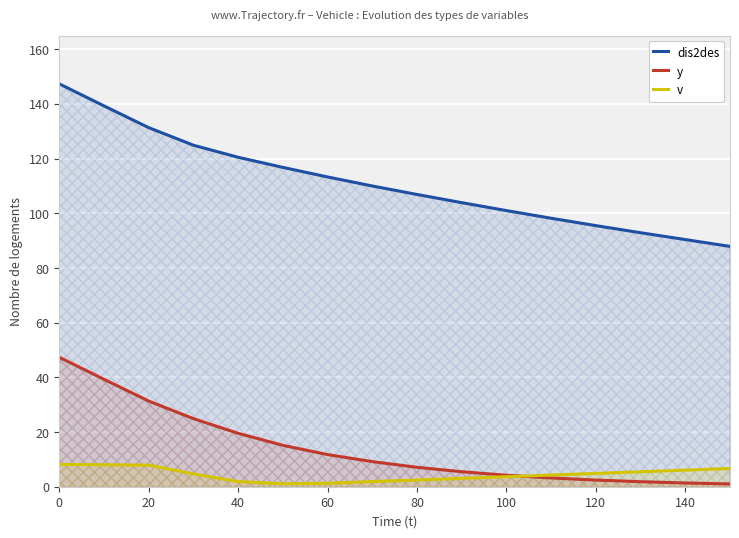

What is the difference between the highest and lowest values at 20?

123.4